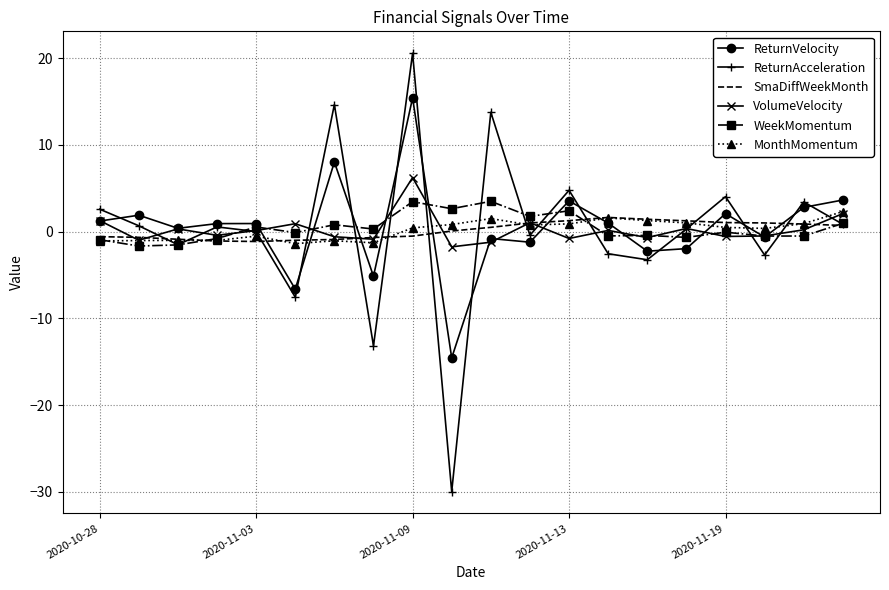

What is the highest value of the SmaDiffWeekMonth series?

1.6